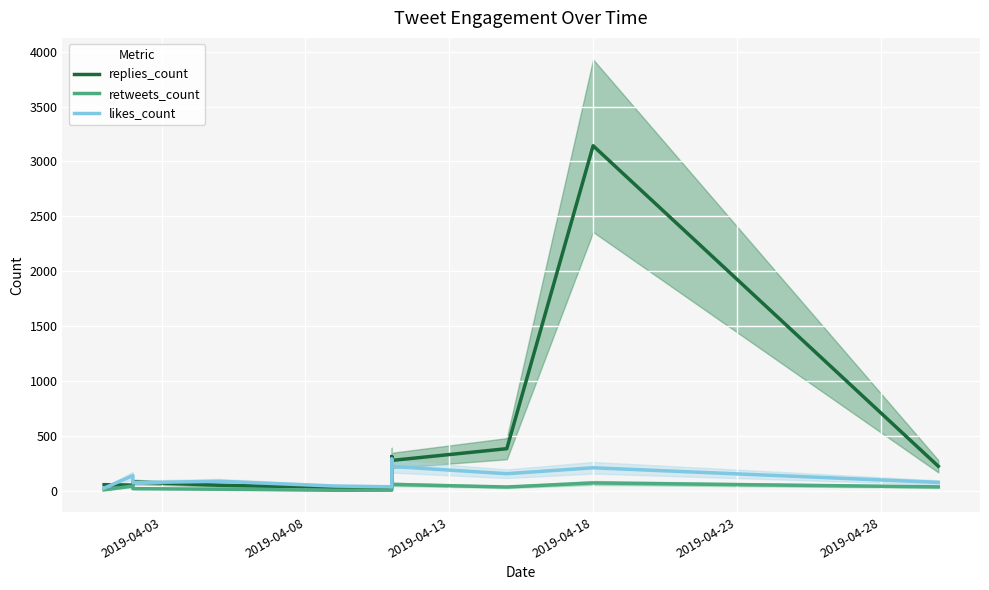

What is the value of the retweets_count point at the 11th from the left?

37